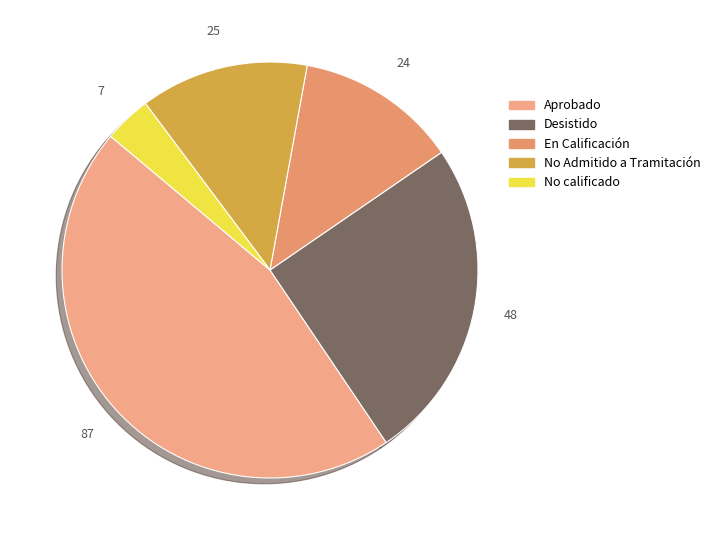

Rank the categories by value from highest to lowest.

Aprobado, Desistido, No Admitido a Tramitación, En Calificación, No calificado